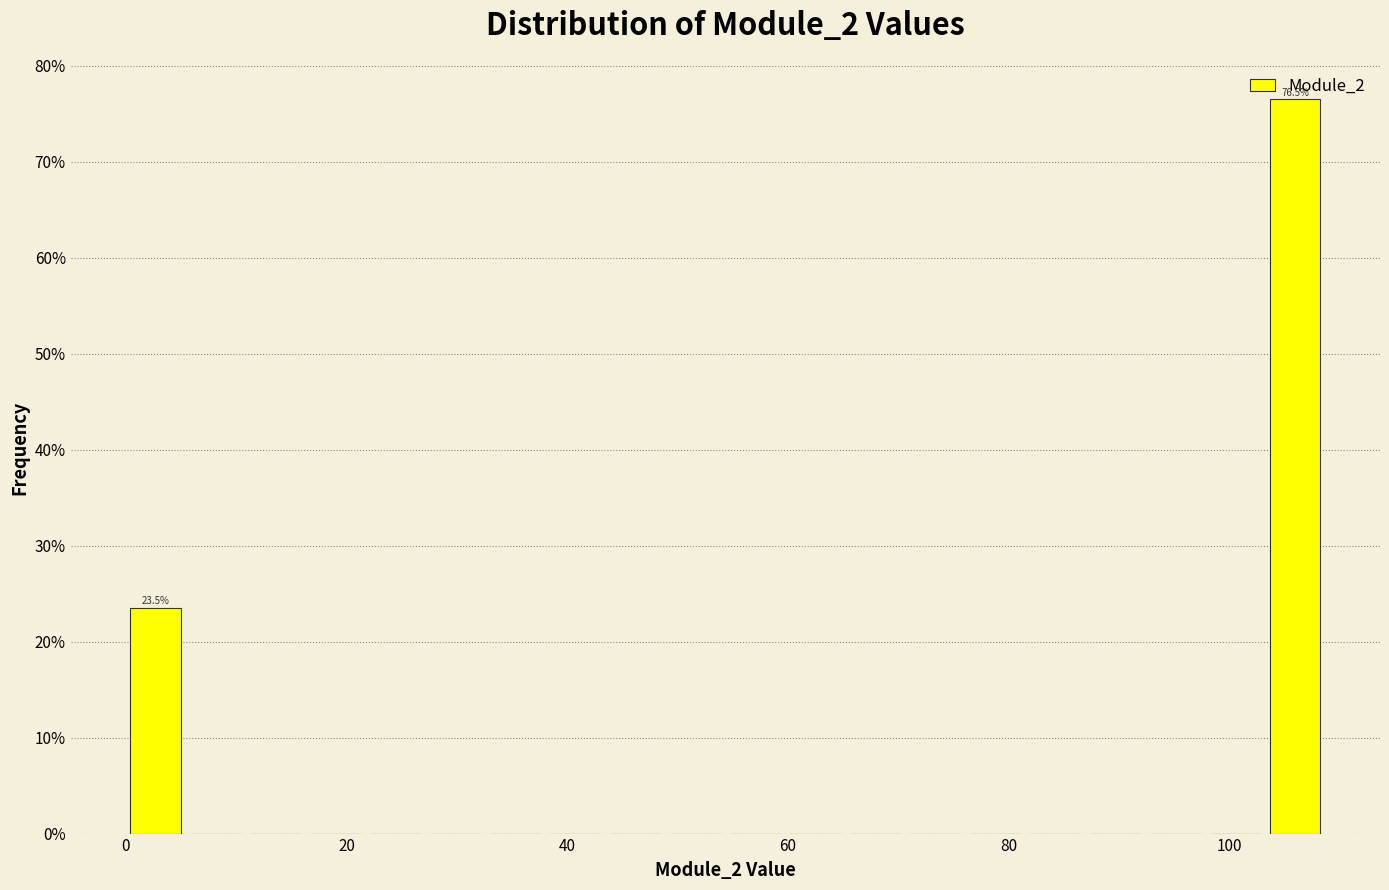

Read against the x-axis, roughly where is the centre of the tallest bar?

106